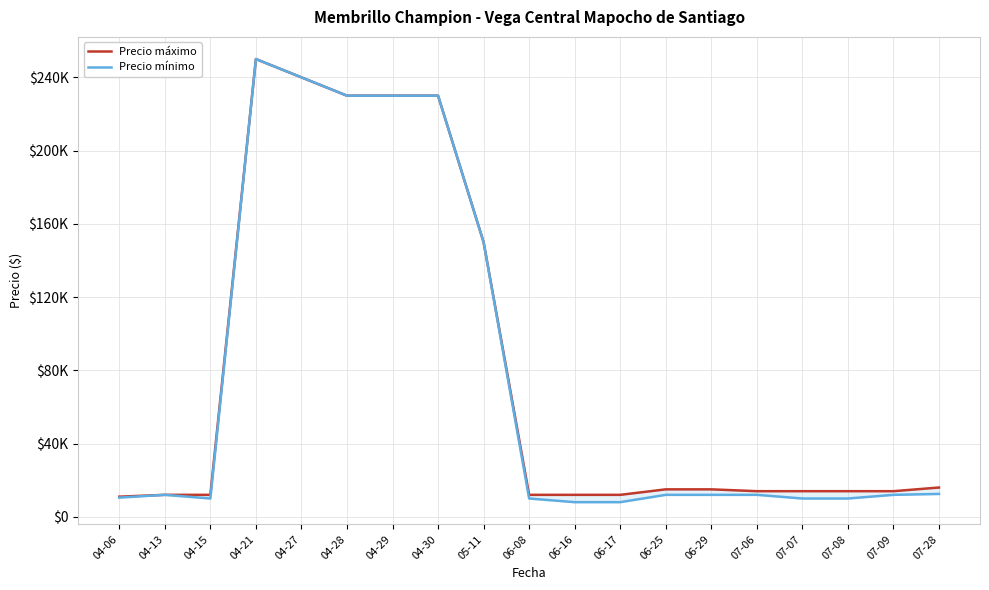

How many data points in Precio máximo are less than 14000?

6